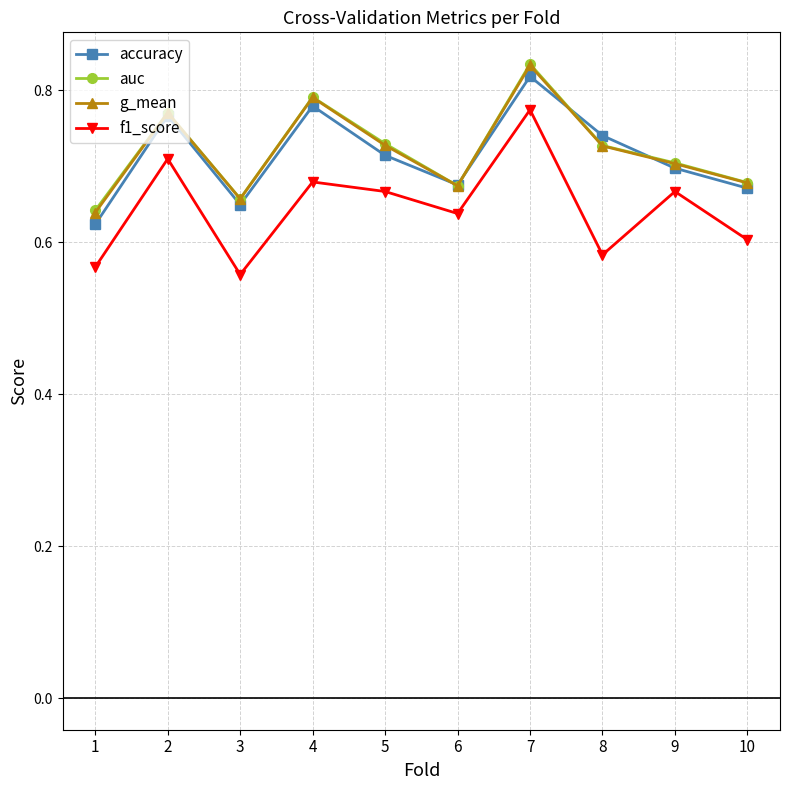

How many interior local valleys does the accuracy series have?

2